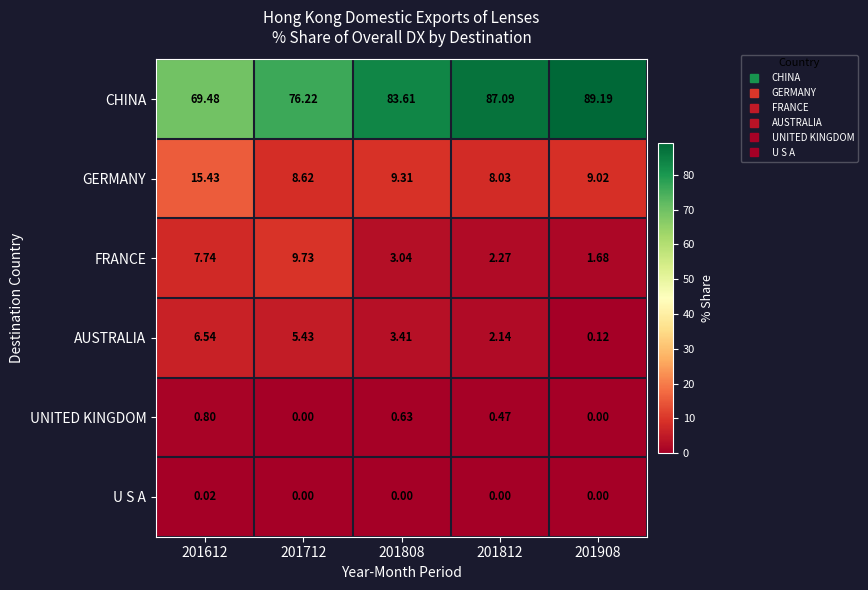

Rank the series by their maximum value, from highest to lowest.

CHINA, GERMANY, FRANCE, AUSTRALIA, UNITED KINGDOM, U S A